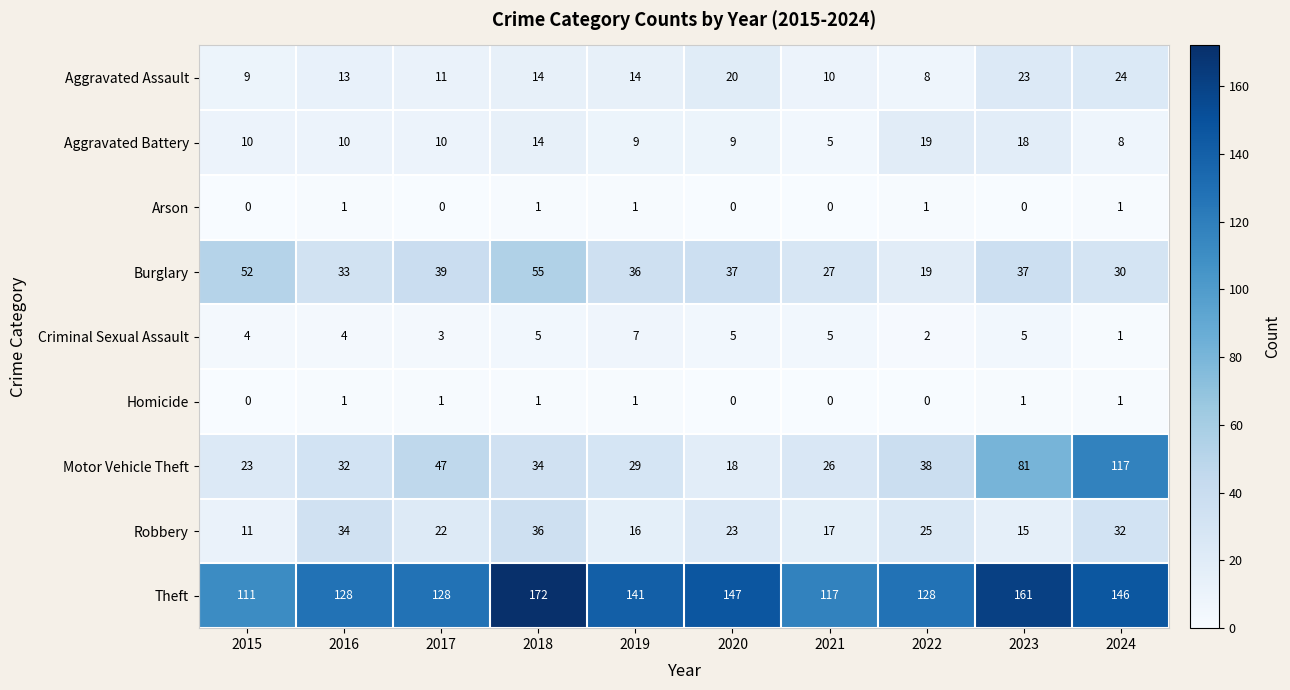

Between 2018 and 2021, which series saw the biggest shift?

Theft